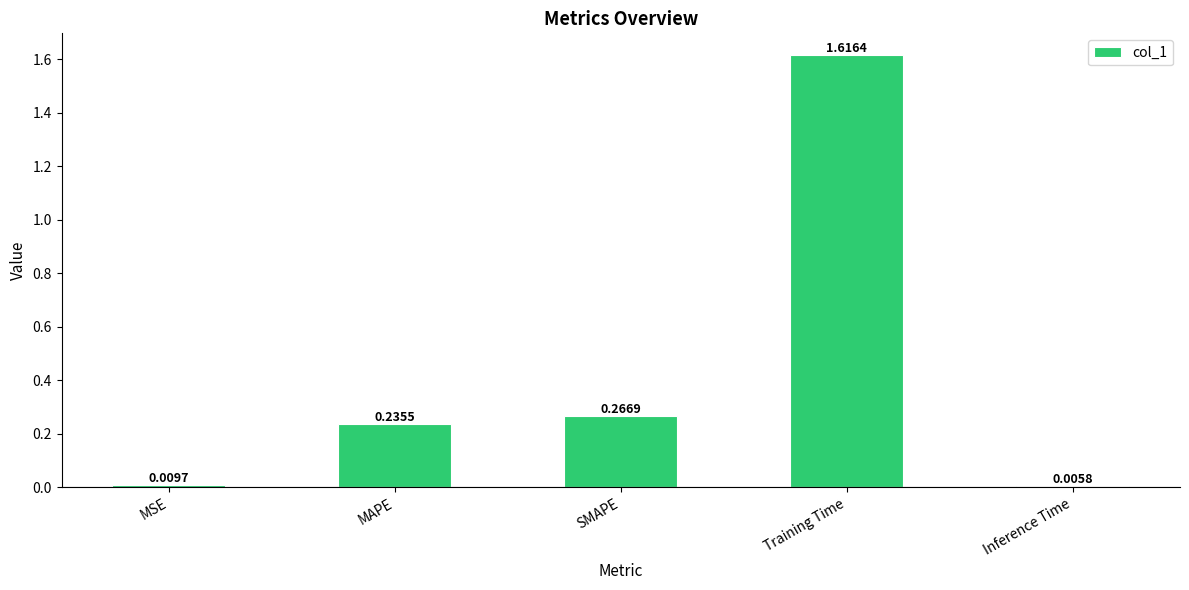

How many bars are there in total?

5